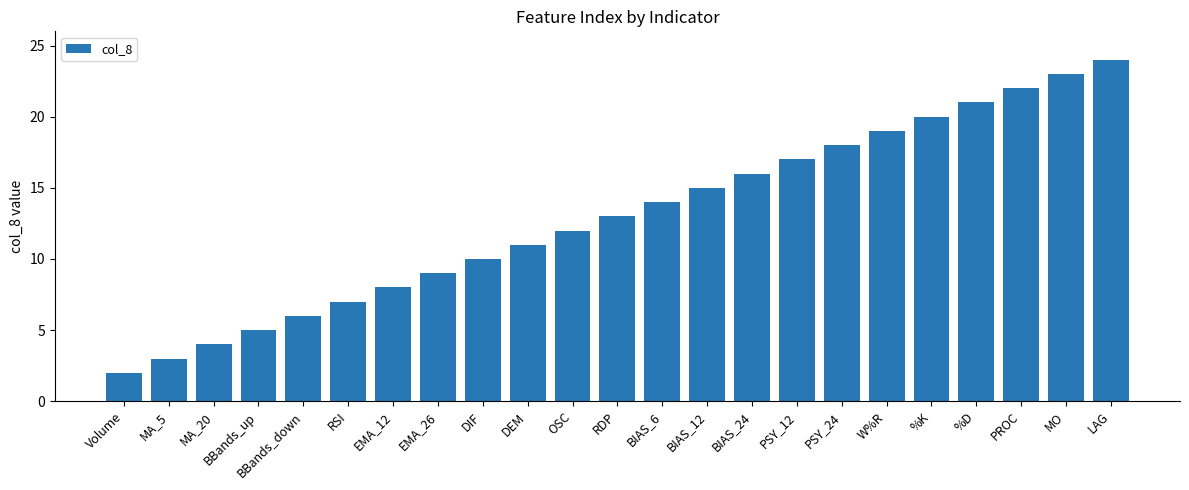

Reading left to right, extract all data points from this chart.

2	3	4	5	6	7	8	9	10	11	12	13	14	15	16	17	18	19	20	21	22	23	24